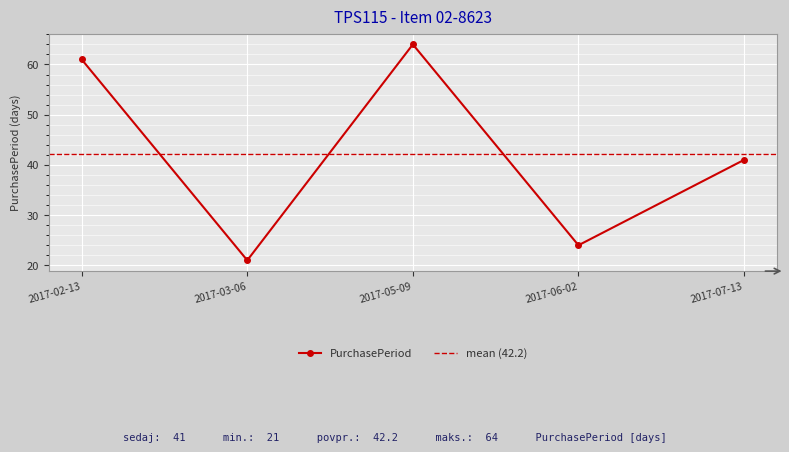

What position from the left is 2017-07-13?

5